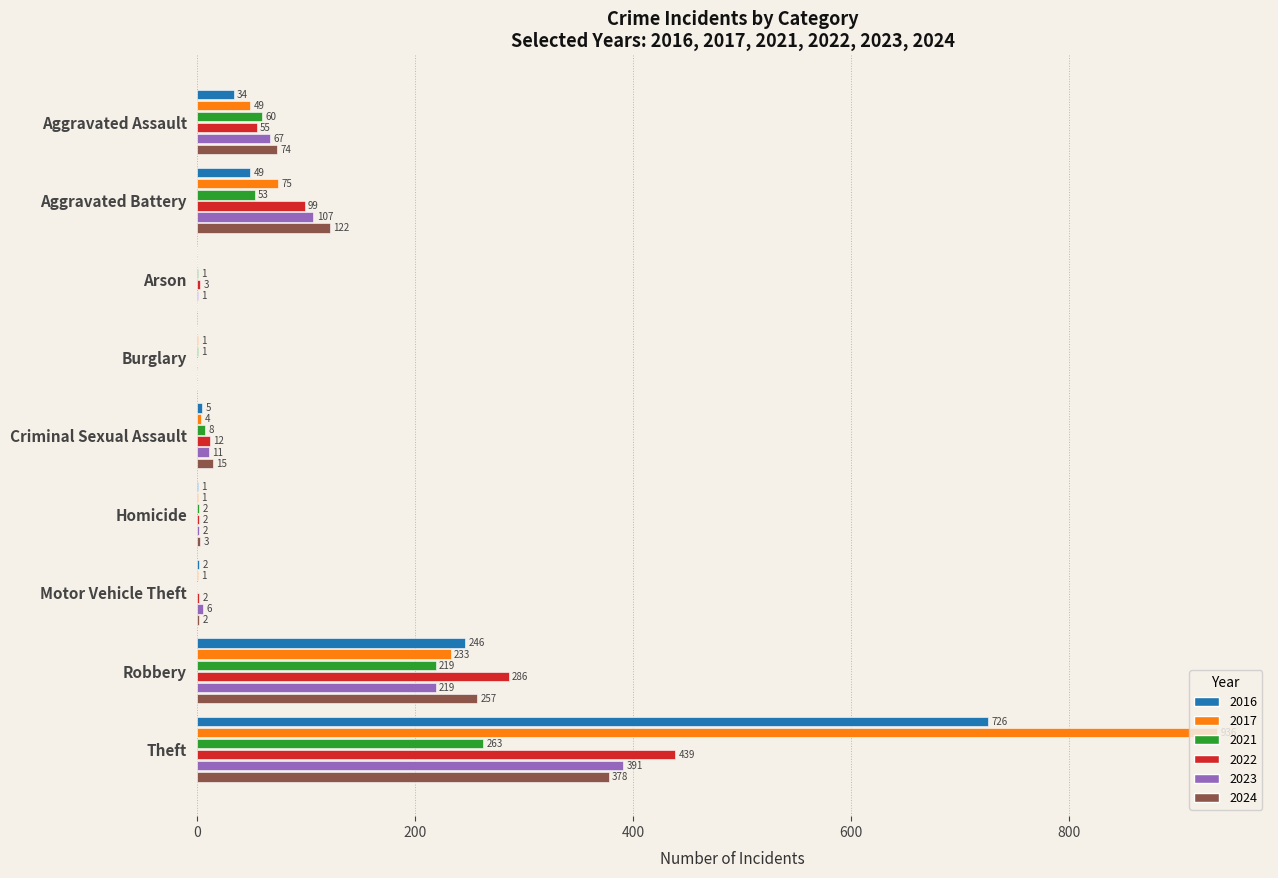

What is the spread (max minus min) of values at Theft?

673